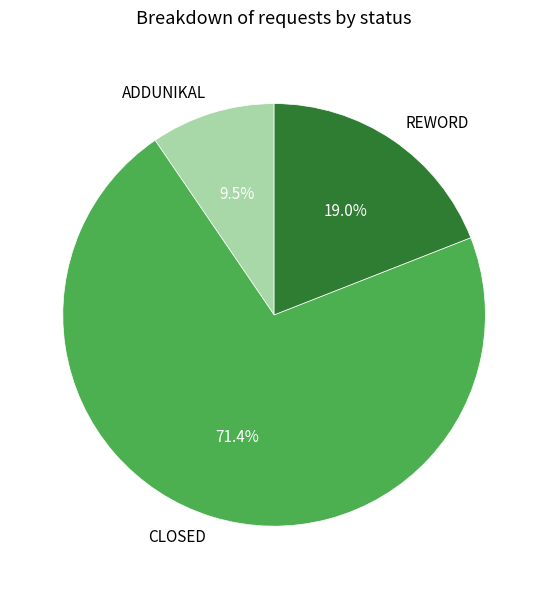

What is the largest slice in the pie chart?

CLOSED